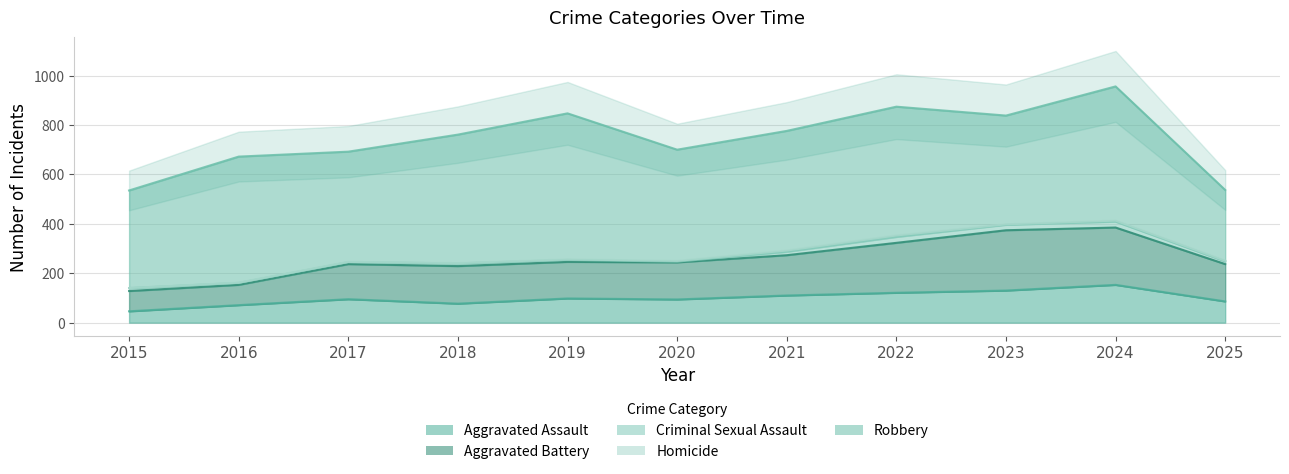

What are all the series names shown in the legend?

Aggravated Assault, Aggravated Battery, Criminal Sexual Assault, Homicide, Robbery